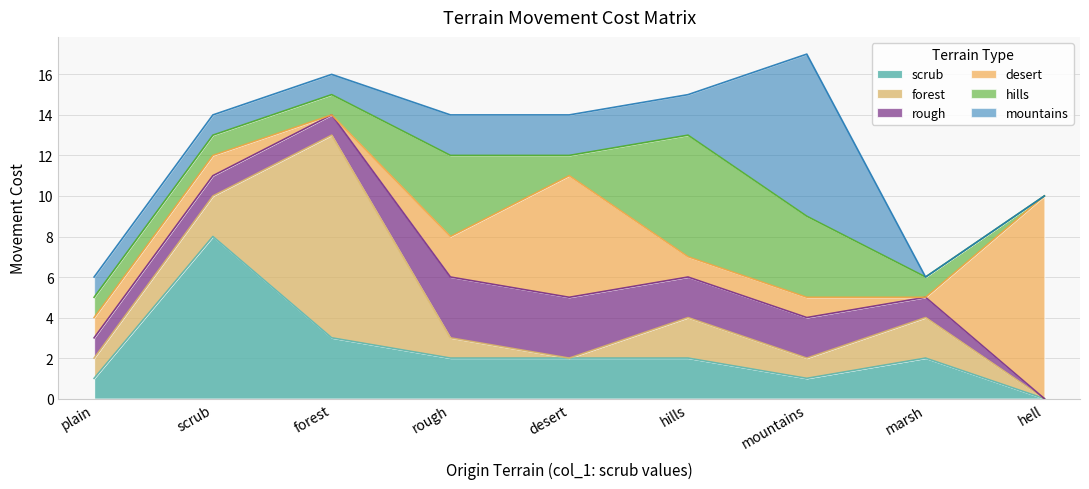

Which has a higher value, mountains or scrub?

scrub